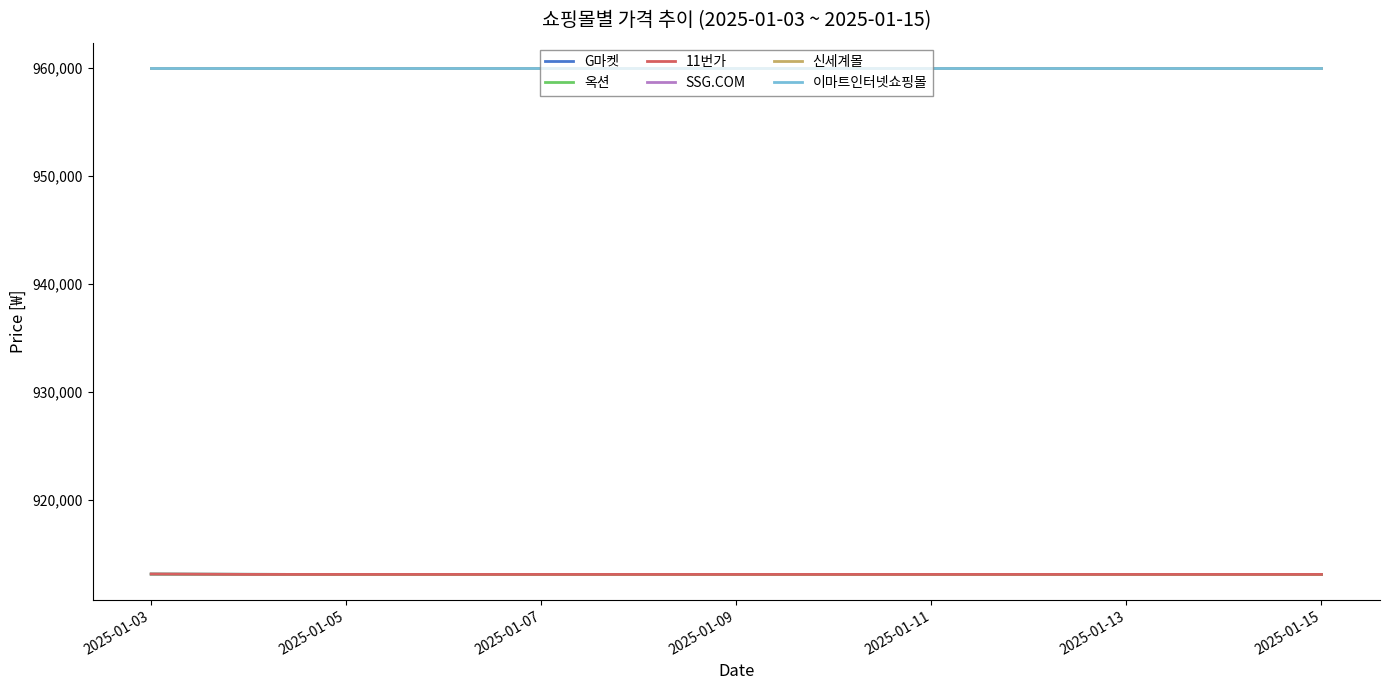

Is this an area chart (filled region under the line)?

No